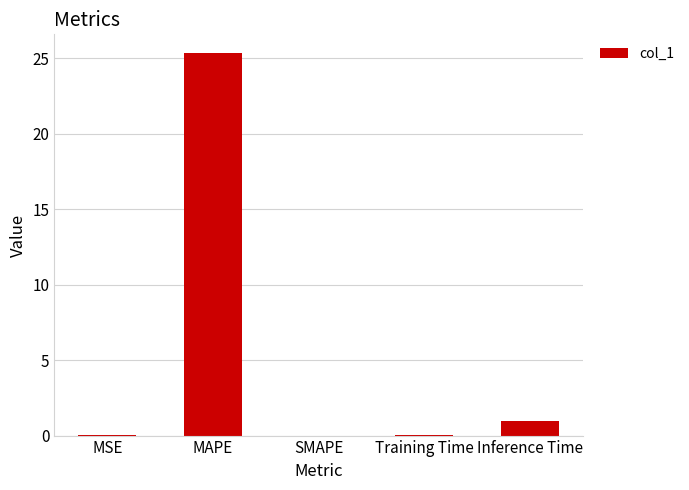

The value at MSE is 0.0. True or false?

True